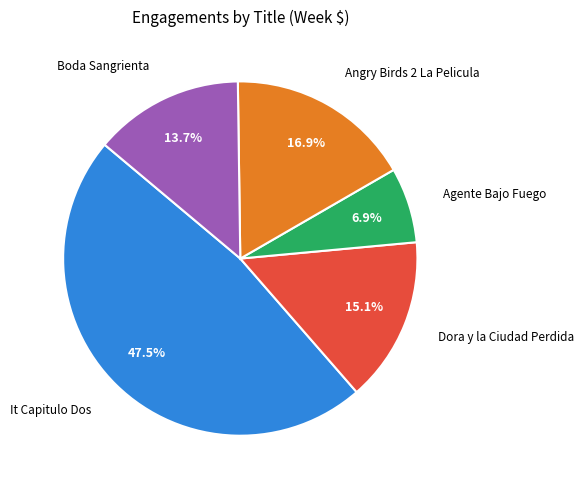

Is there a majority slice in this chart?

No